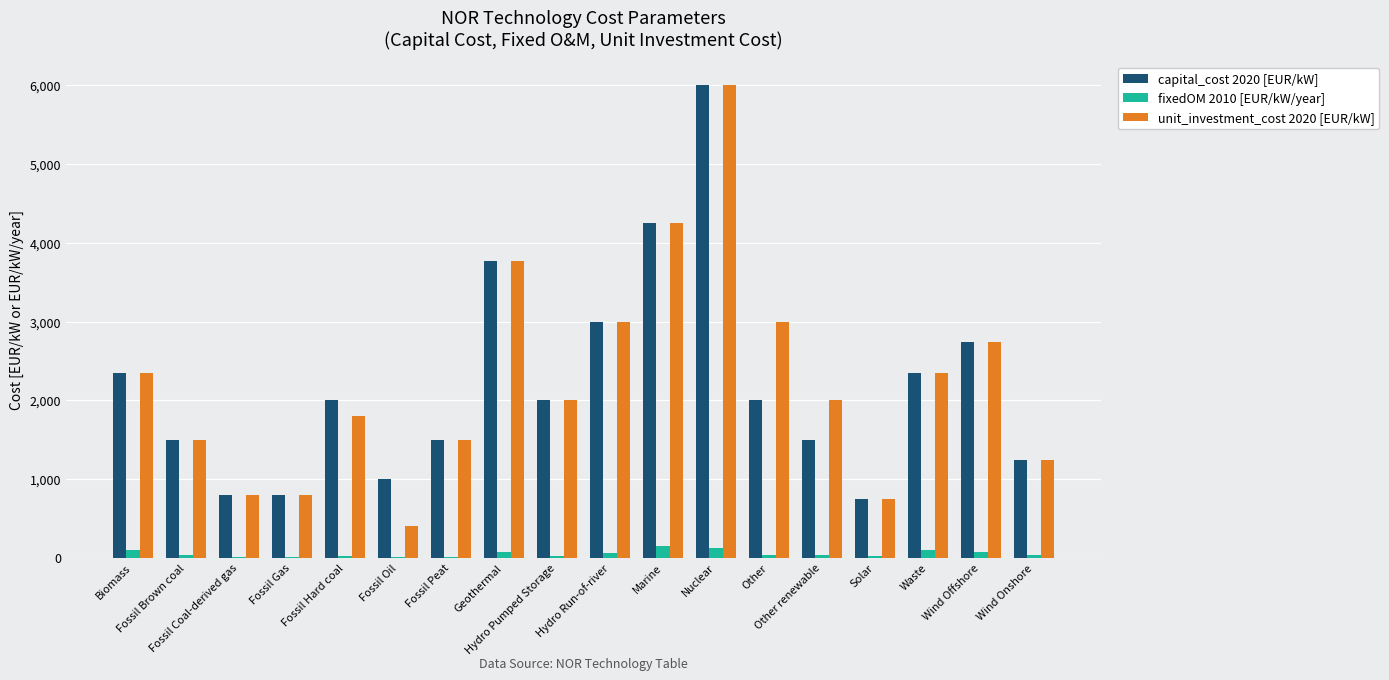

Between Hydro Pumped Storage and Wind Onshore, which series saw the biggest shift?

capital_cost 2020 [EUR/kW]